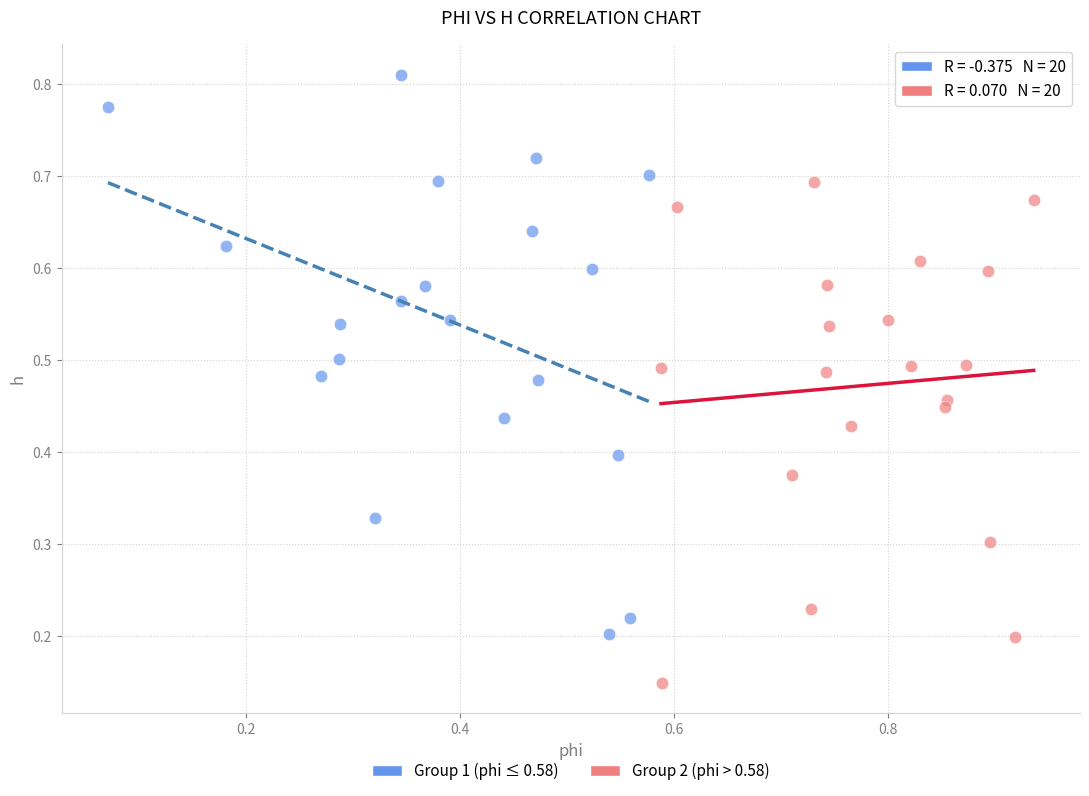

Which series contains the lowest Y value?

Group 2 (phi > 0.58)